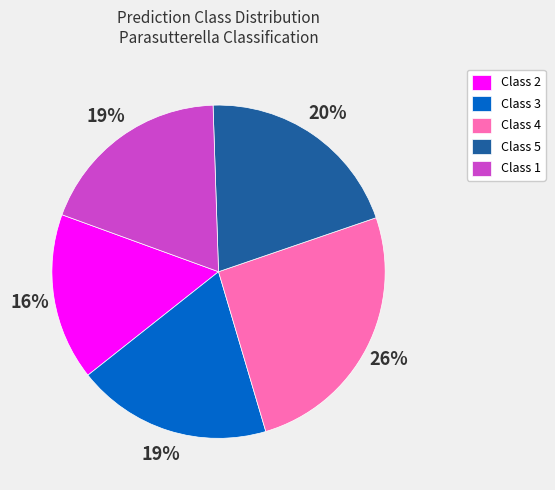

How many segments does this pie chart have?

5